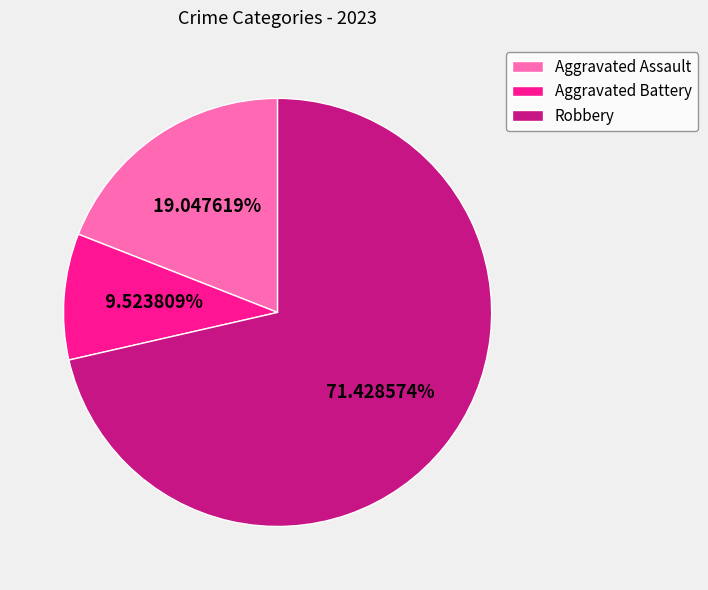

The Aggravated Battery slice represents 1% of the pie. True or false?

False